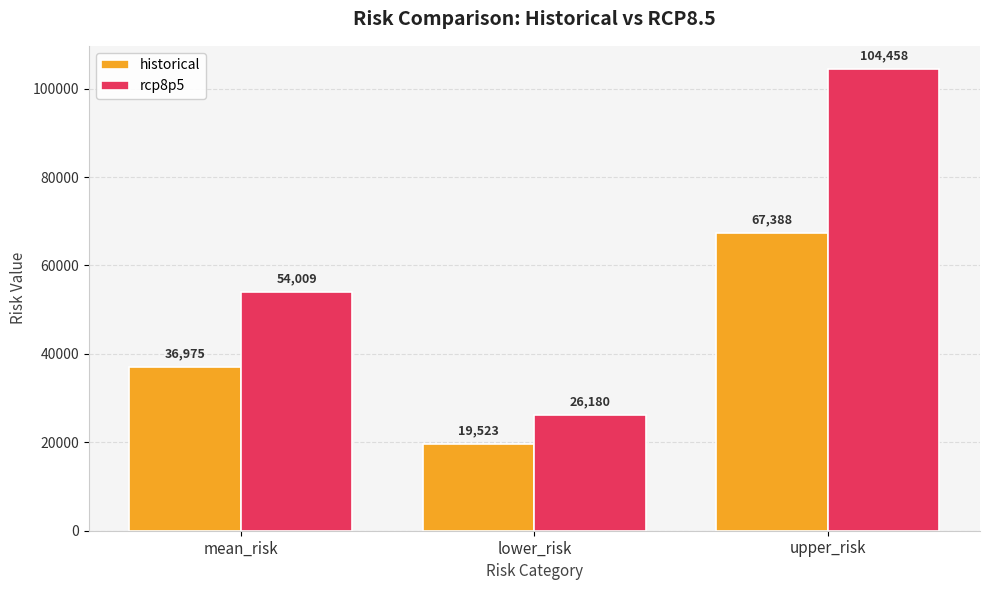

What is the label of the 1st bar from the right?

upper_risk